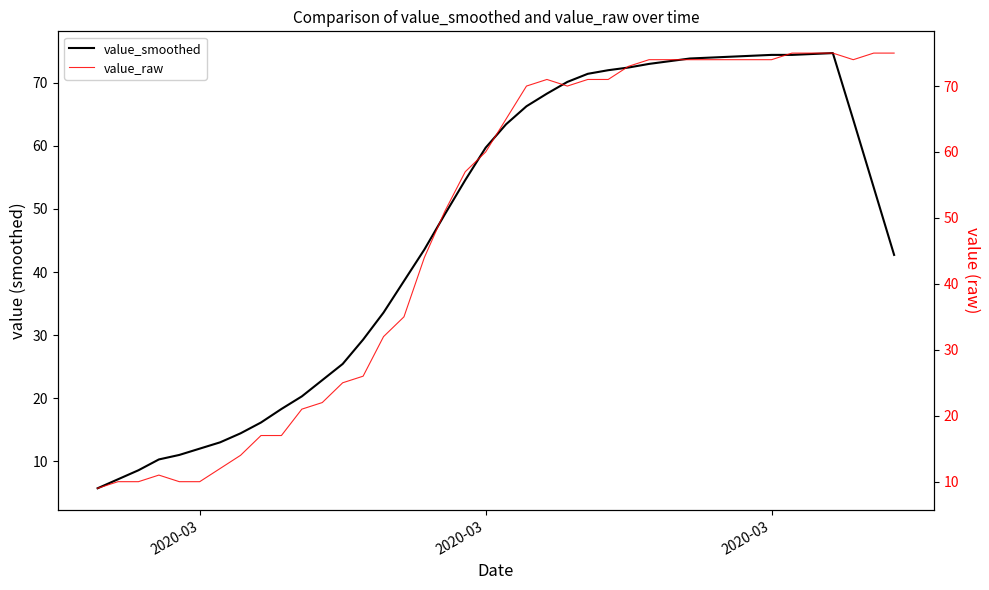

True or false: value_raw and value_smoothed cross at least once.

True